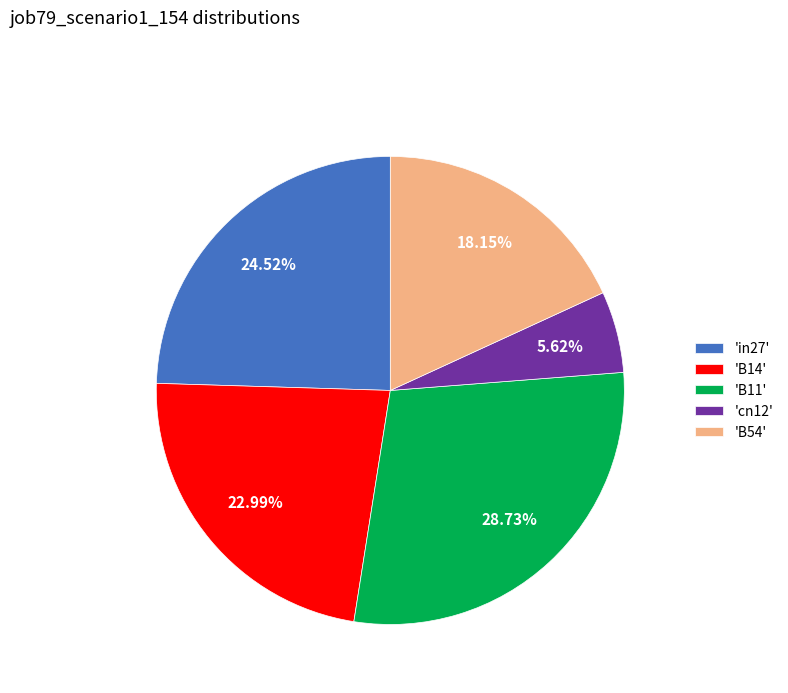

Is there a majority slice in this chart?

No